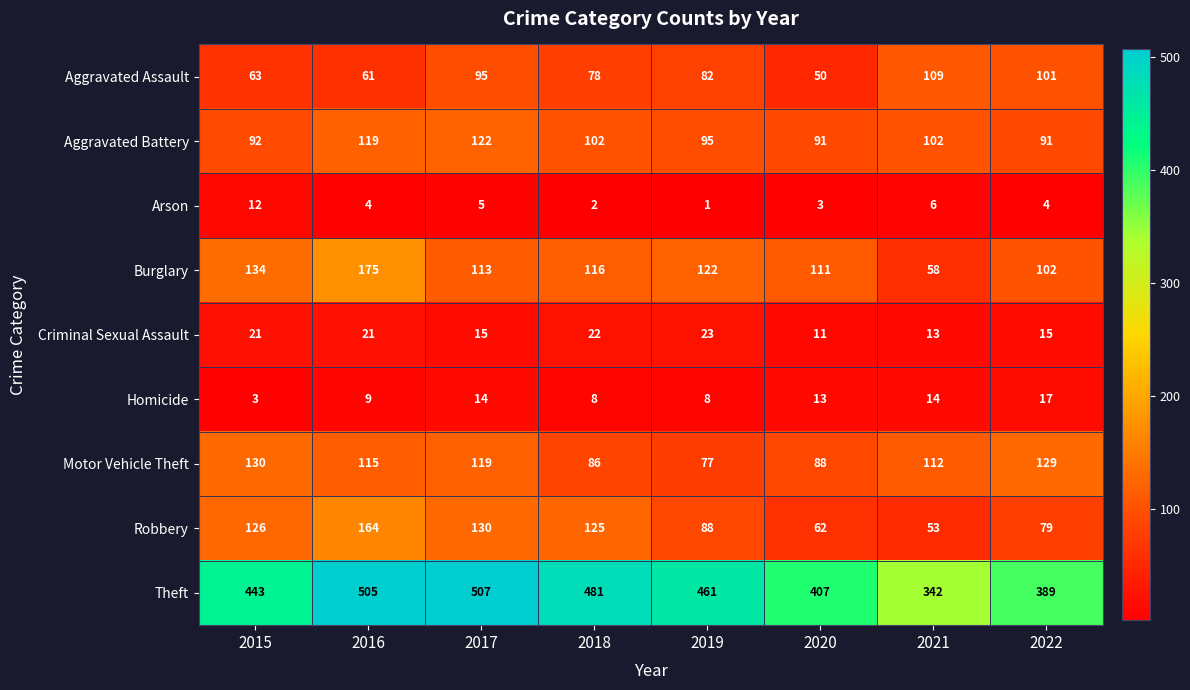

Which series has the largest range (max minus min)?

Theft